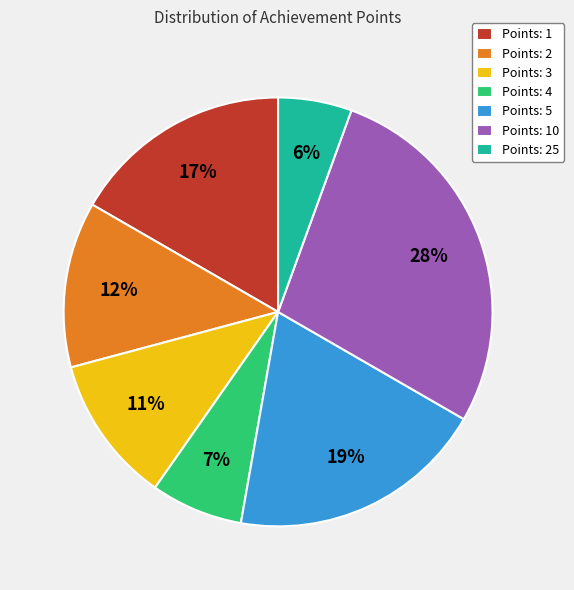

Combined, do Points: 5 and Points: 1 account for over 50%?

No